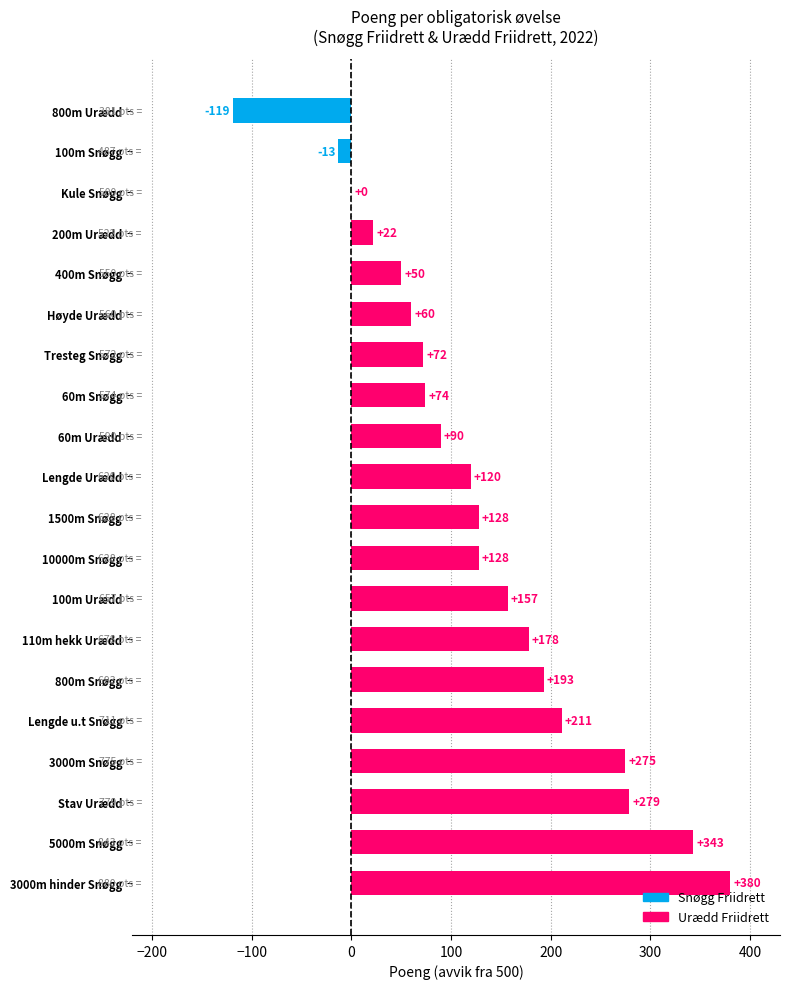

Reading top to bottom, what are all the values shown in this chart?

800m Urædd=-119	100m Snøgg=-13	Kule Snøgg=0	200m Urædd=22	400m Snøgg=50	Høyde Urædd=60	Tresteg Snøgg=72	60m Snøgg=74	60m Urædd=90	Lengde Urædd=120	1500m Snøgg=128	10000m Snøgg=128	100m Urædd=157	110m hekk Urædd=178	800m Snøgg=193	Lengde u.t Snøgg=211	3000m Snøgg=275	Stav Urædd=279	5000m Snøgg=343	3000m hinder Snøgg=380